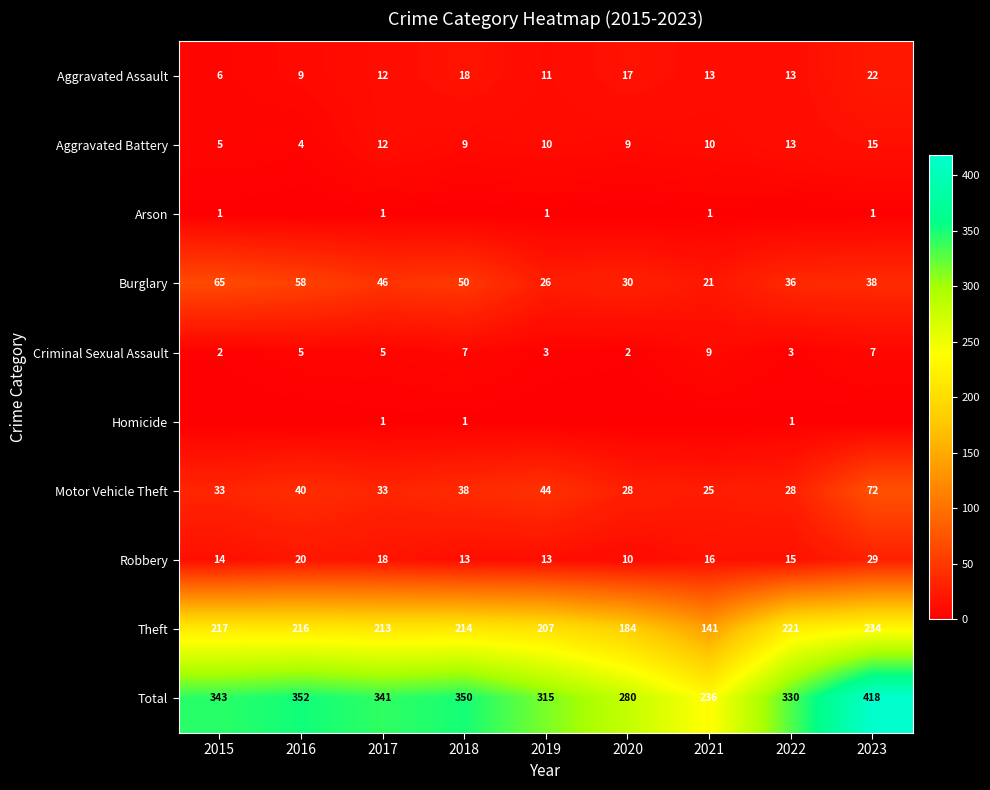

Is the value of Total at 2022 greater than the value of Theft at 2022?

Yes